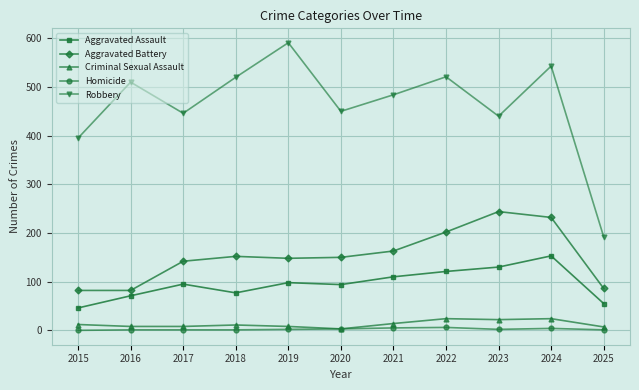

True or false: Homicide has a value of 3 at 2020.

True